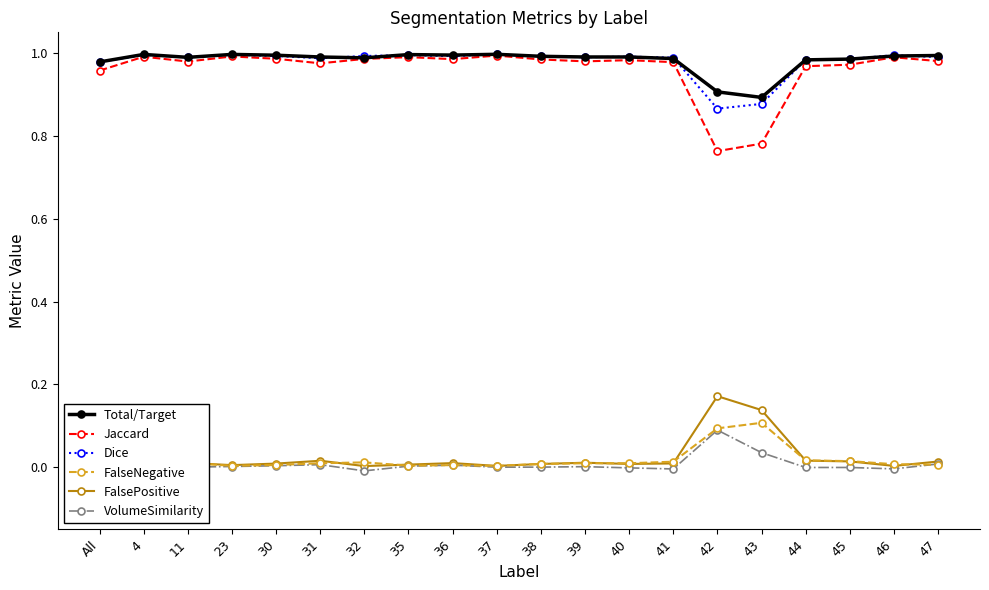

True or false: FalsePositive and Jaccard cross at least once.

False